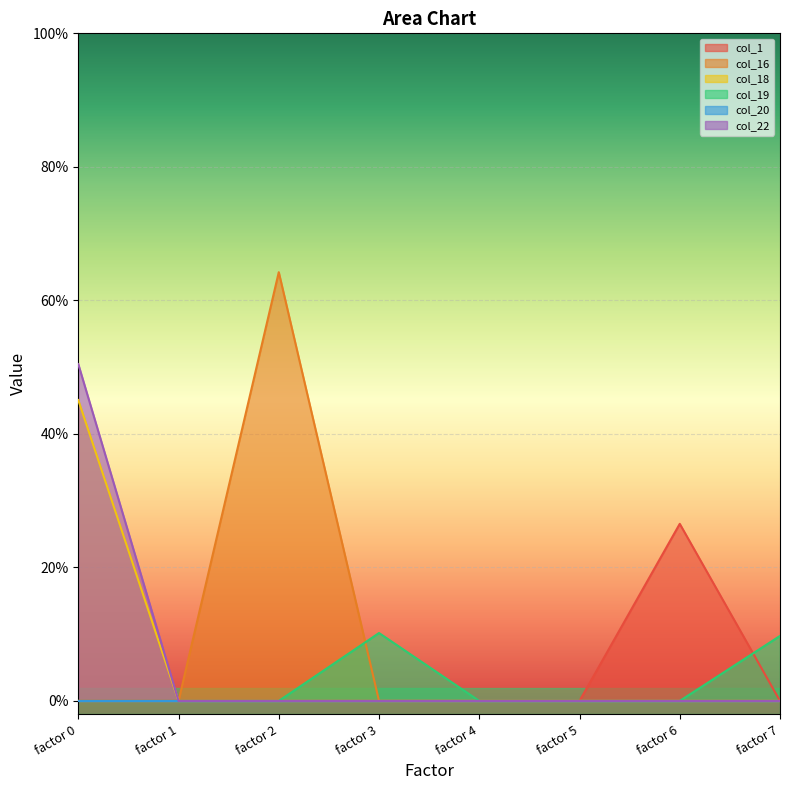

Is the value of col_18 at factor 6 greater than the value of col_19 at factor 6?

No